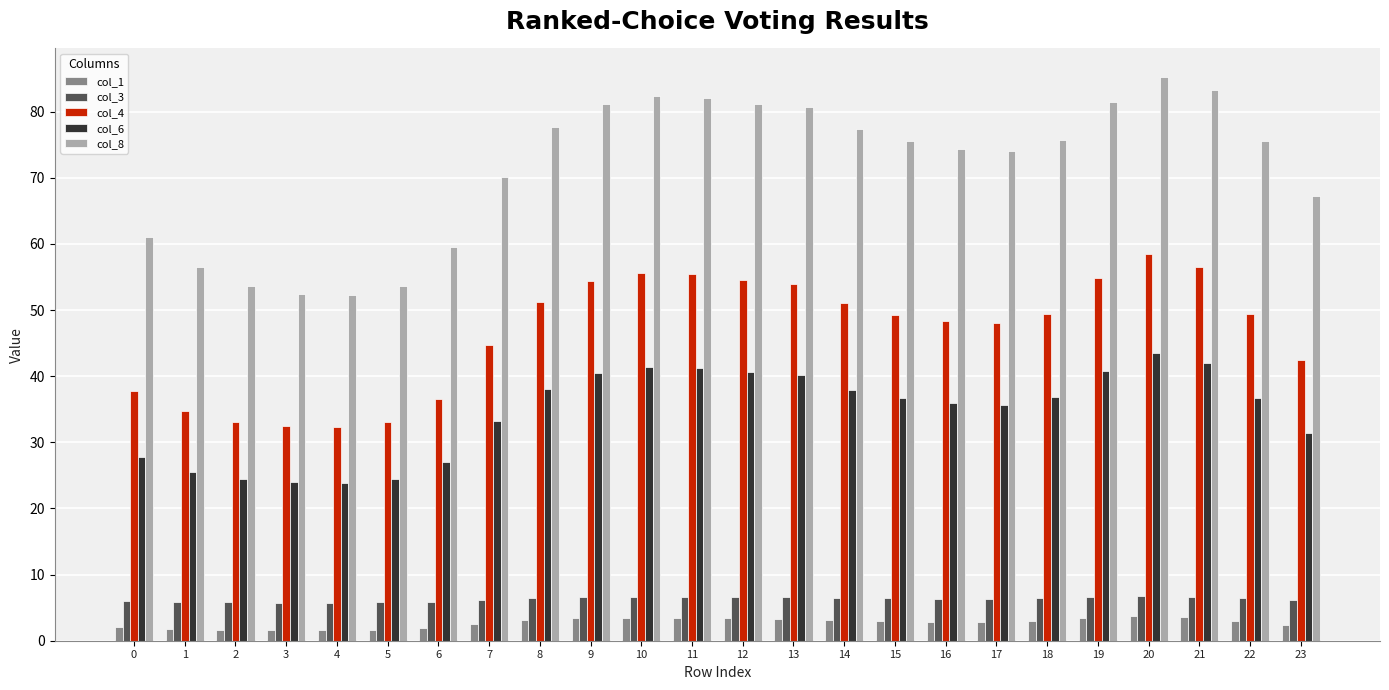

At which category does the chart reach its peak across all series?

20